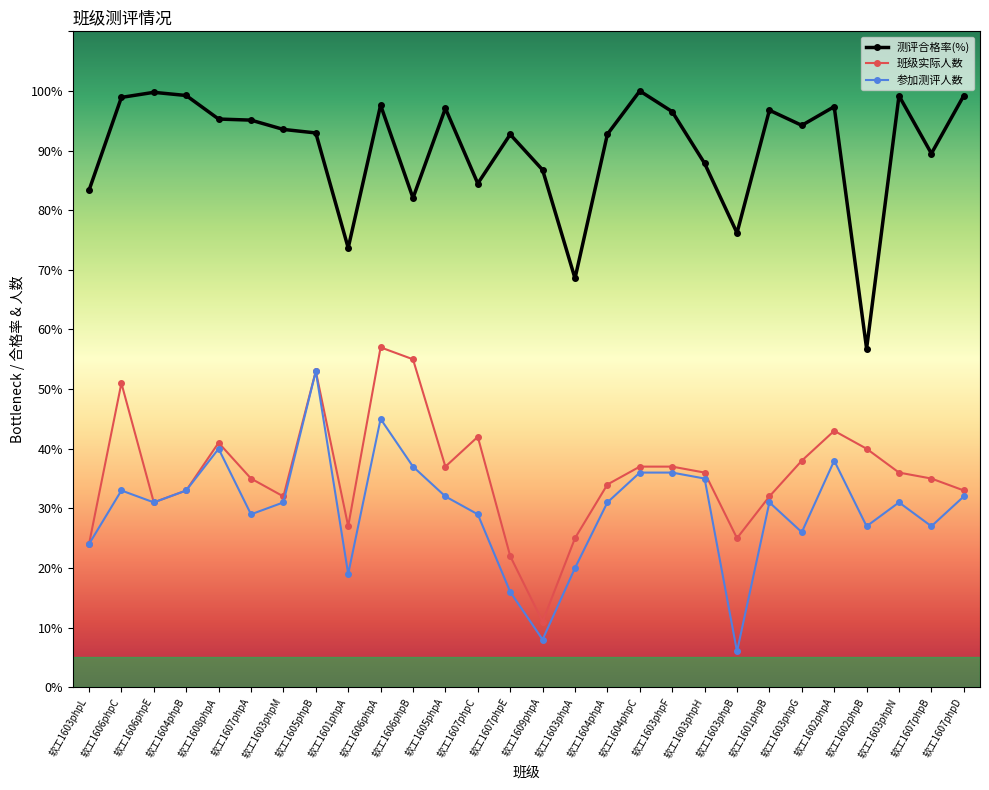

Between 软工1604phpC and 软工1603phpF, which series saw the biggest shift?

测评合格率(%)